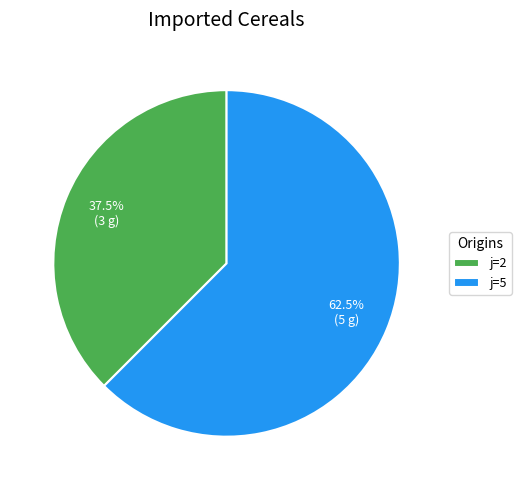

Which category has the smallest portion of the pie?

j=2